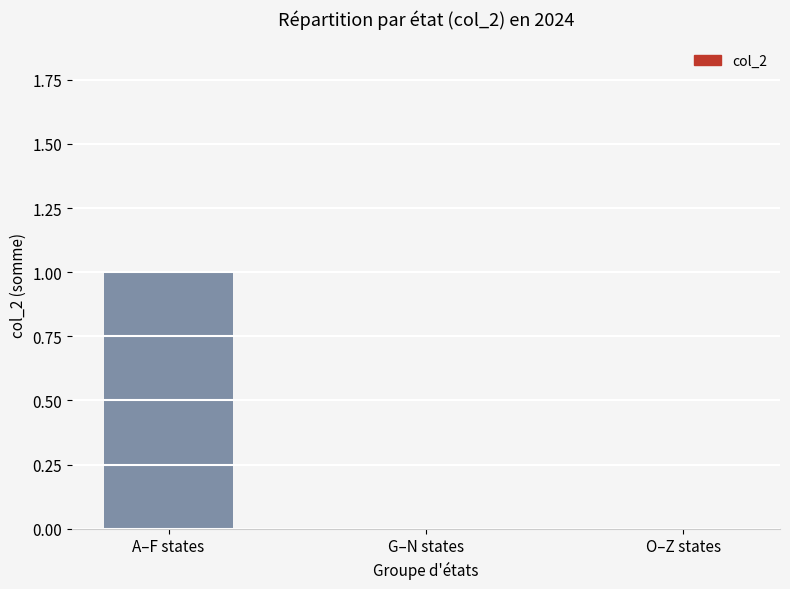

Reading left to right, transcribe all the data shown in this chart.

A–F states=1	G–N states=0	O–Z states=0